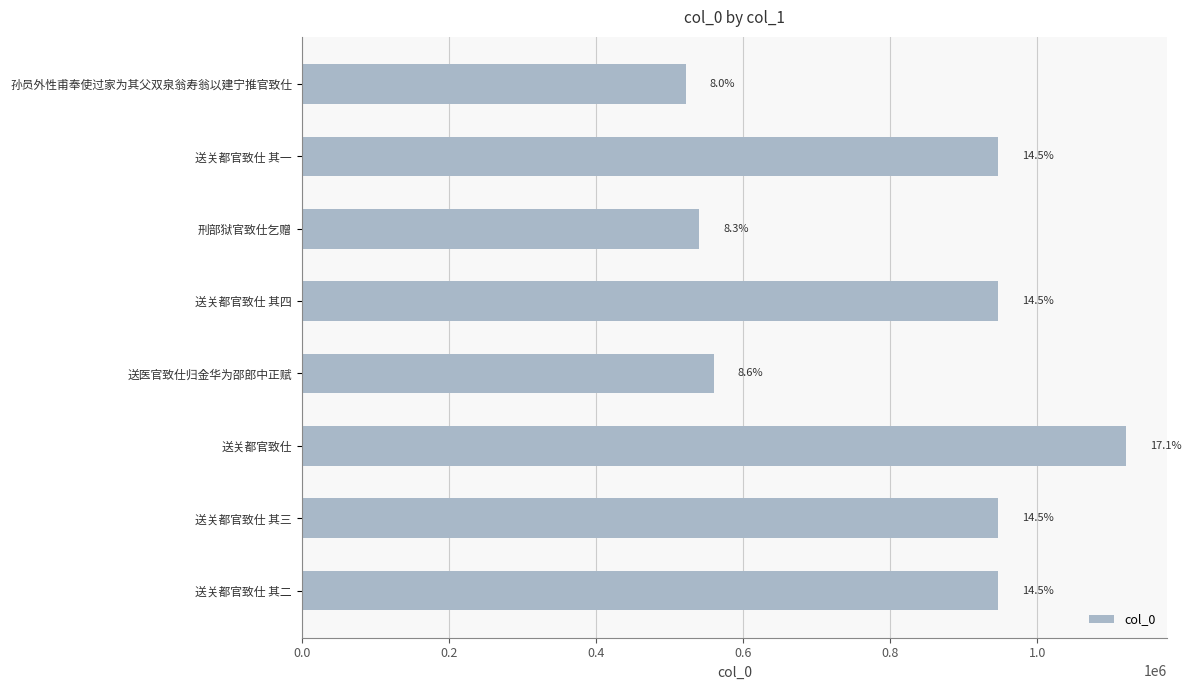

What is the minimum value shown in the chart?

522111